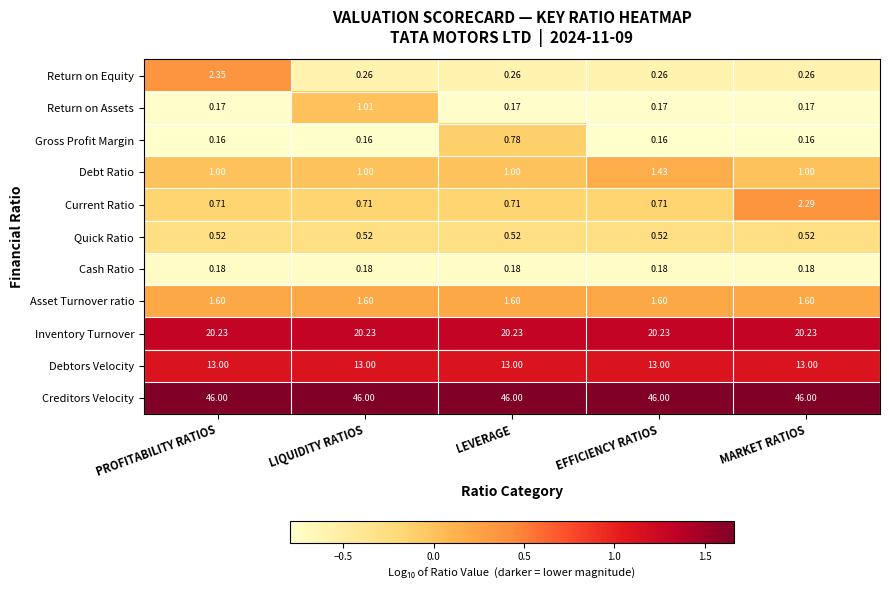

Which category has the highest value in the Gross Profit Margin series?

LEVERAGE